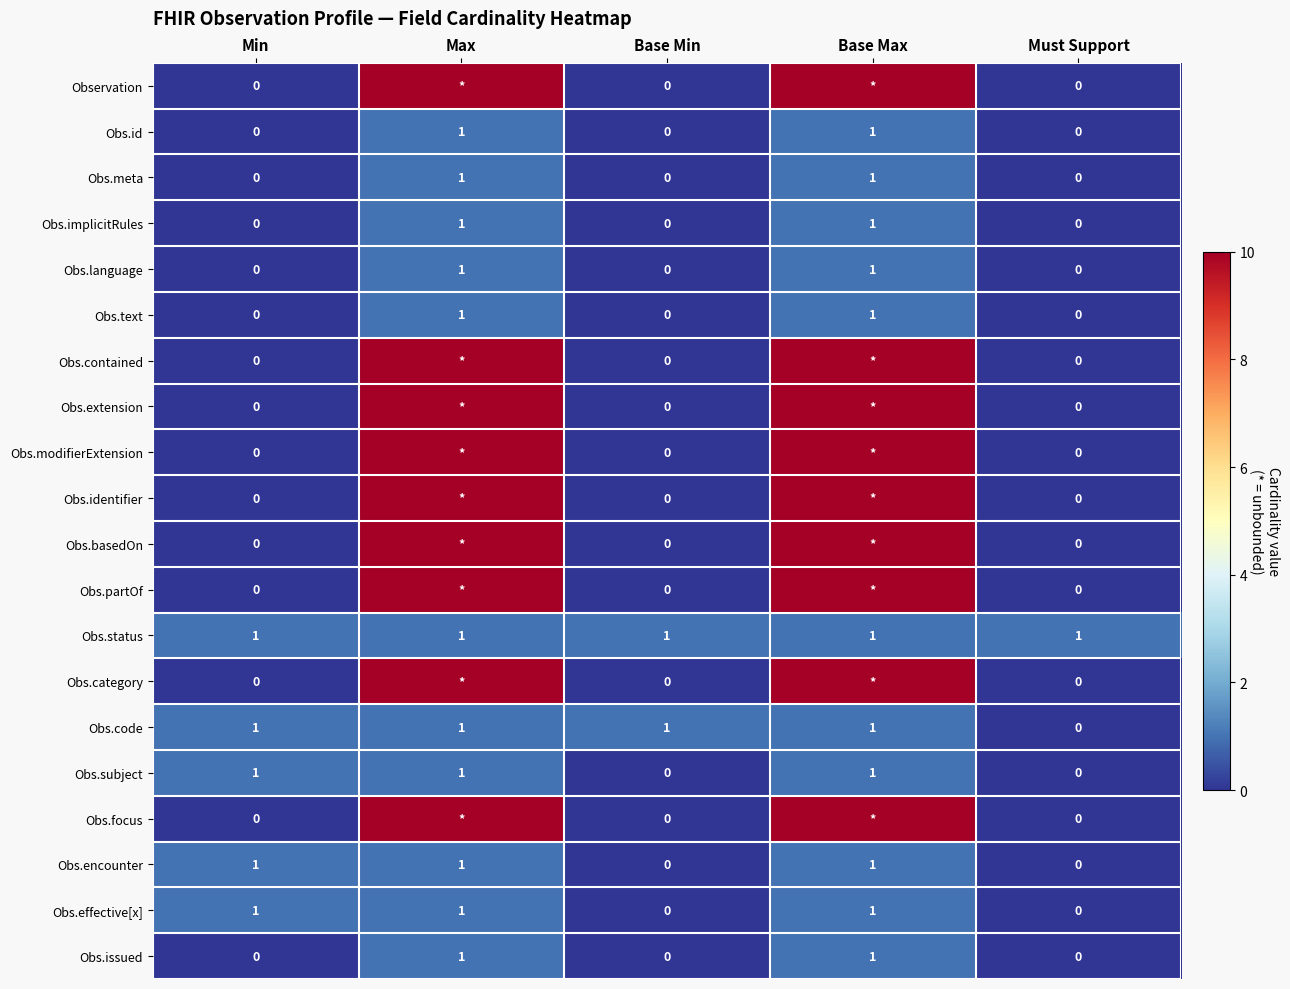

What is the maximum value for Obs.text?

1